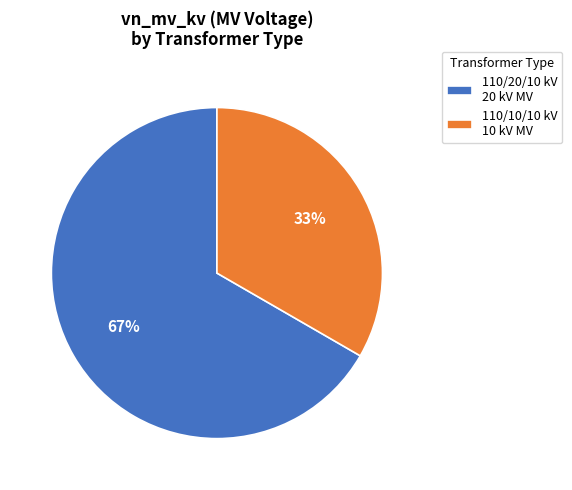

Do 110/10/10 kV 10 kV MV and 110/20/10 kV 20 kV MV together represent more than half of the pie?

Yes